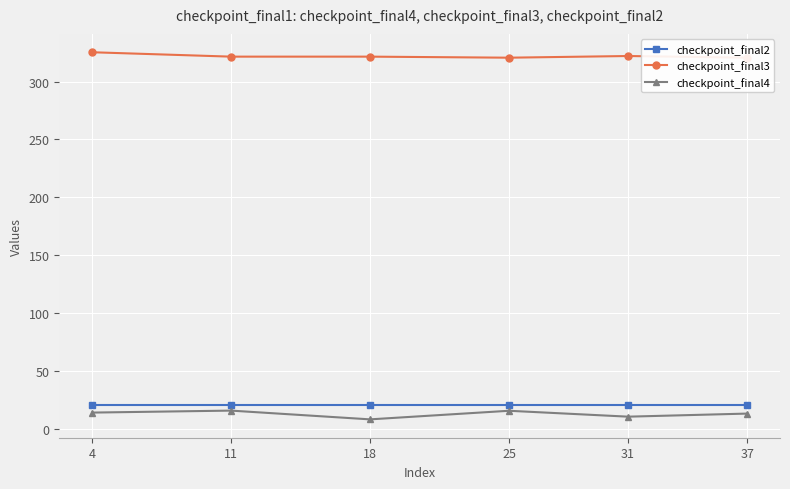

What is the lowest value of the checkpoint_final3 series?

320.6